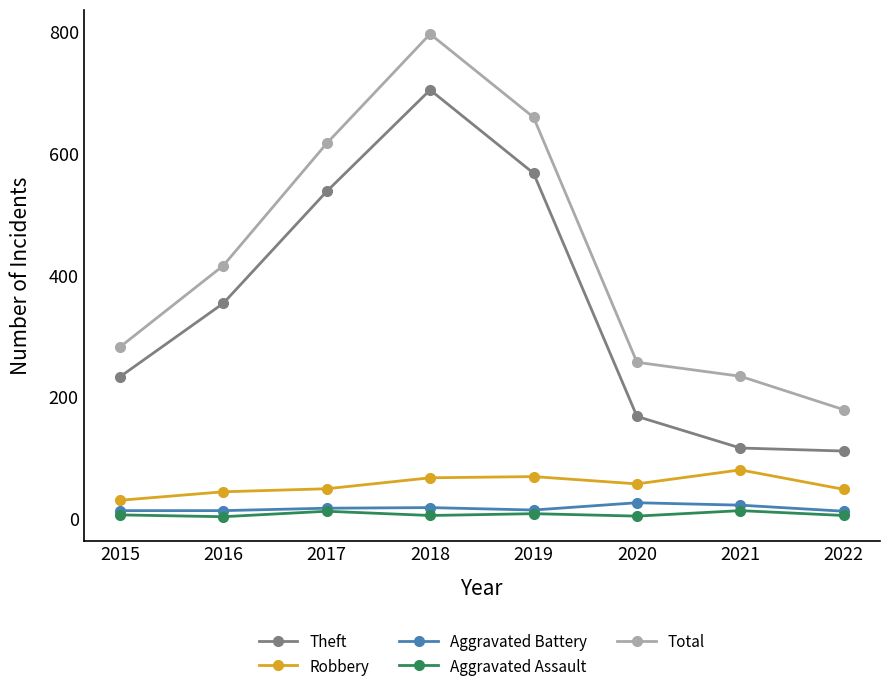

What is the value of the Robbery point at the 6th from the left?

57